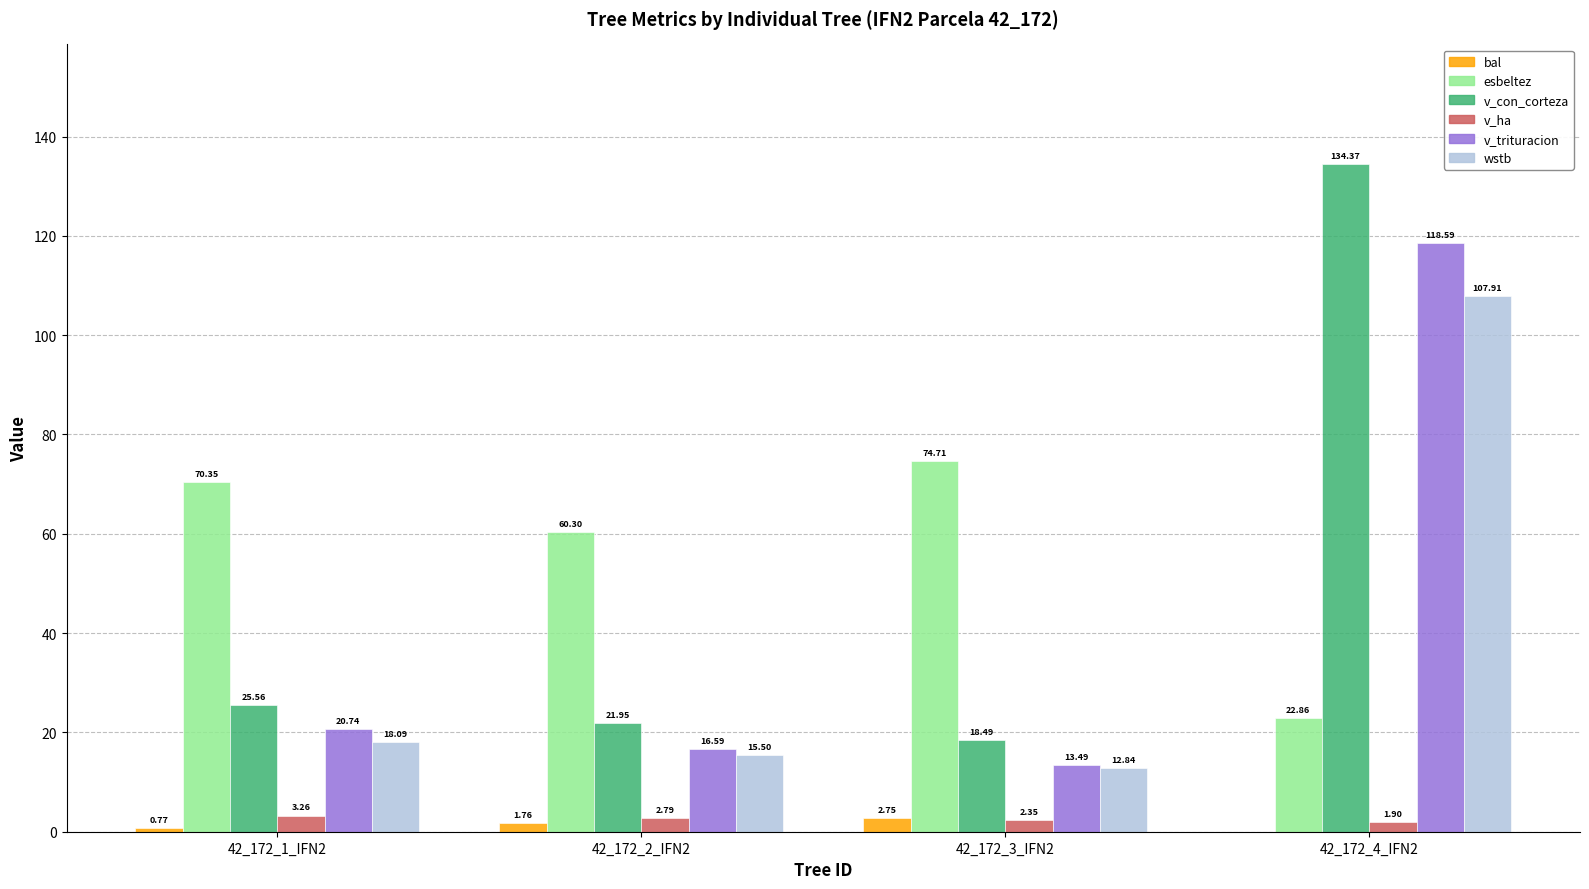

At which category is the sum across all series the highest?

42_172_4_IFN2